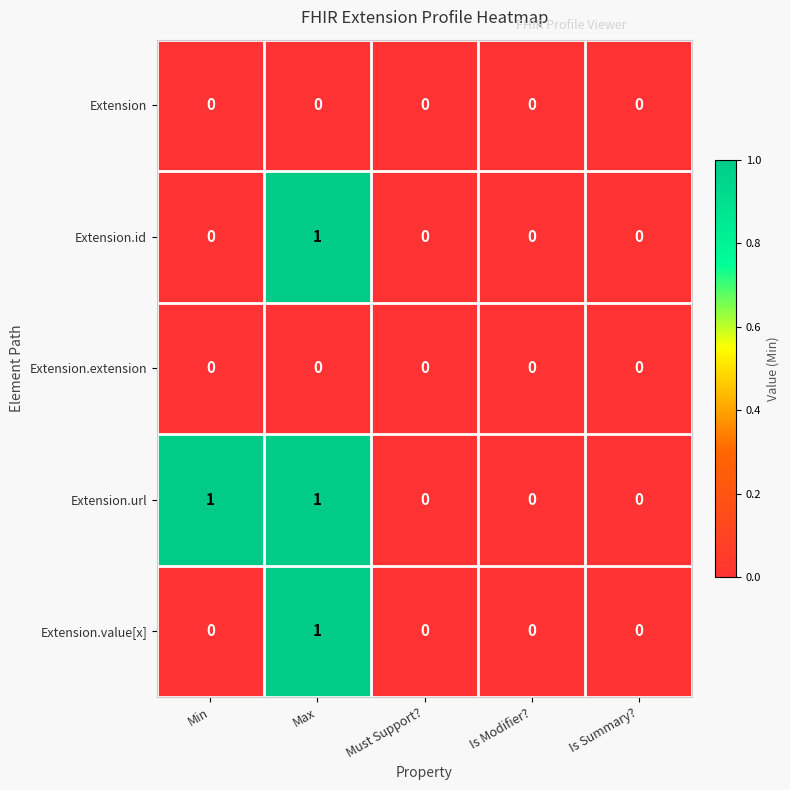

Which series has the largest total across all categories?

Extension.url